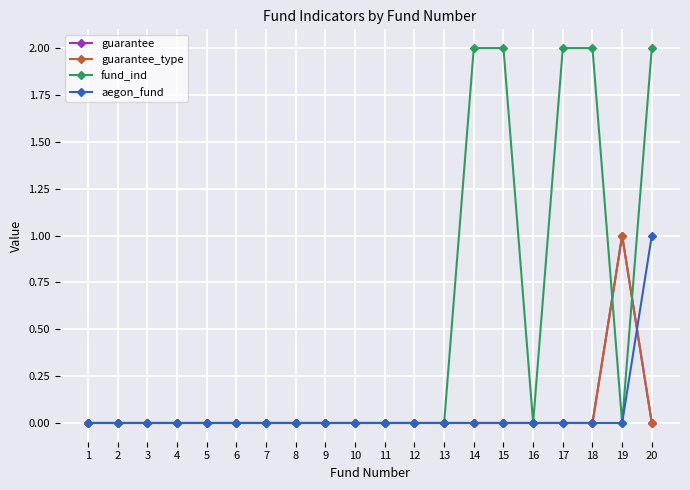

Which has a higher value, 6 or 13?

6